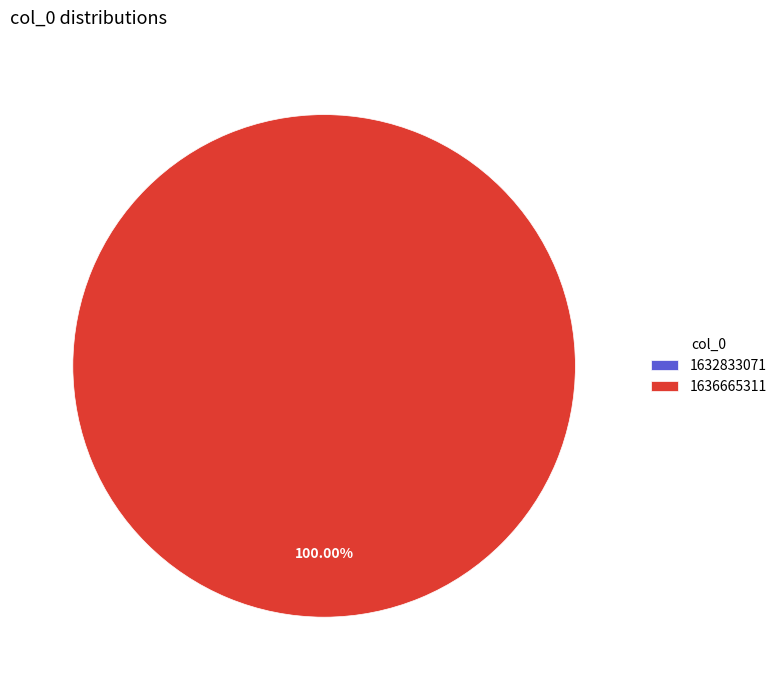

What is the smallest slice in the pie chart?

1632833071